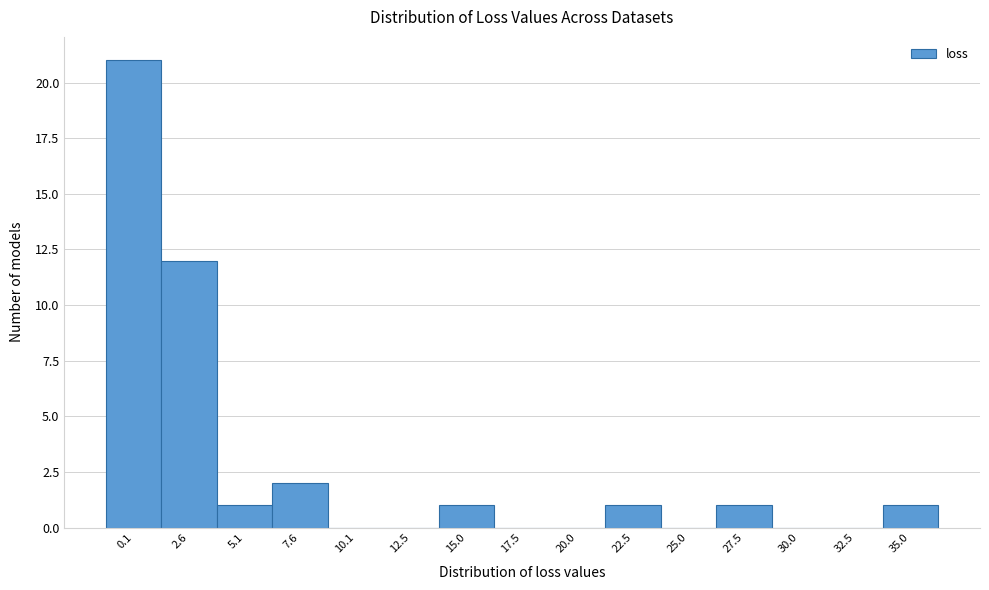

Reading left to right, extract all data points from this chart.

0.1=21	2.6=12	5.1=1	7.6=2	10.1=0	12.5=0	15.0=1	17.5=0	20.0=0	22.5=1	25.0=0	27.5=1	30.0=0	32.5=0	35.0=1